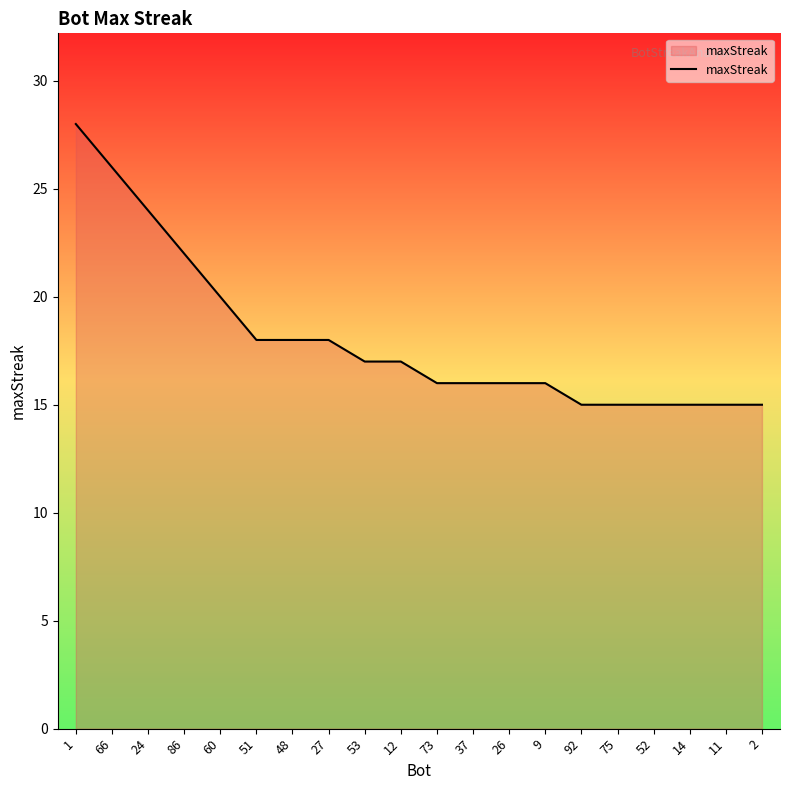

What is the minimum value shown in the chart?

15